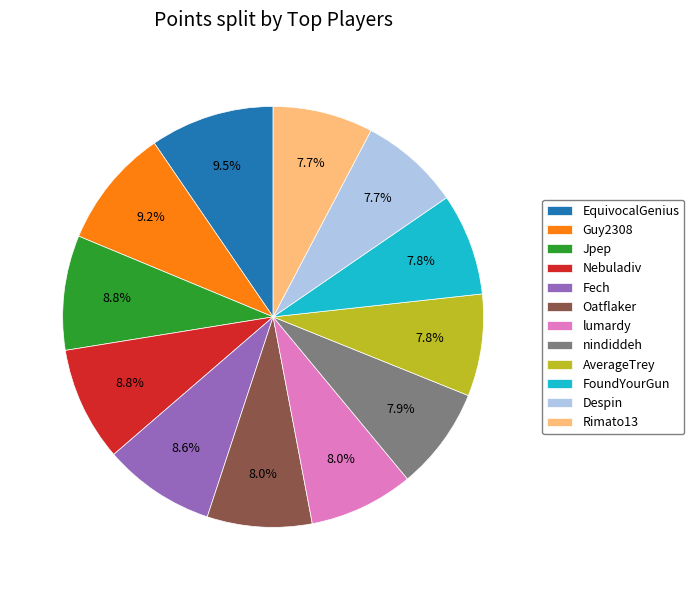

To the nearest percent, what is the average slice percentage?

8%